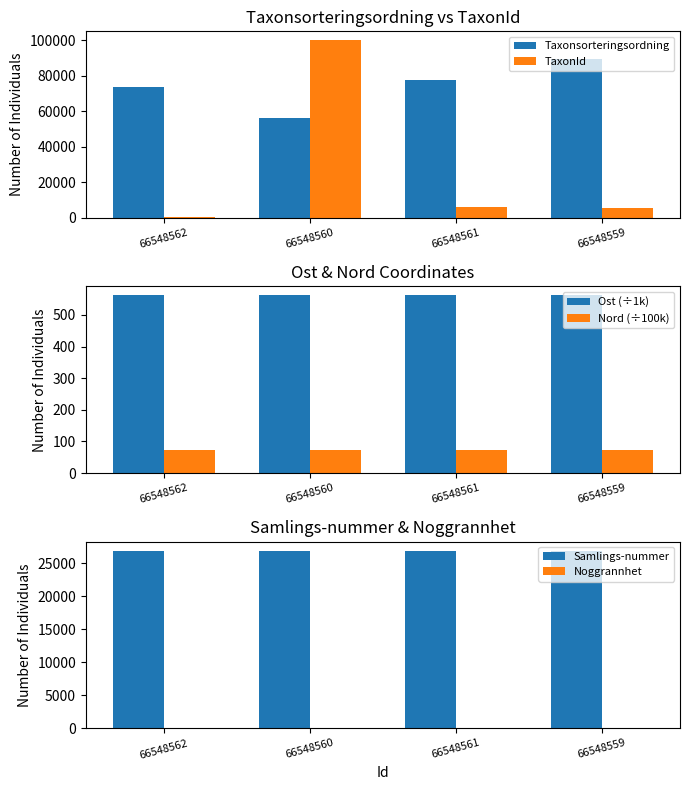

Are the bars horizontal?

No